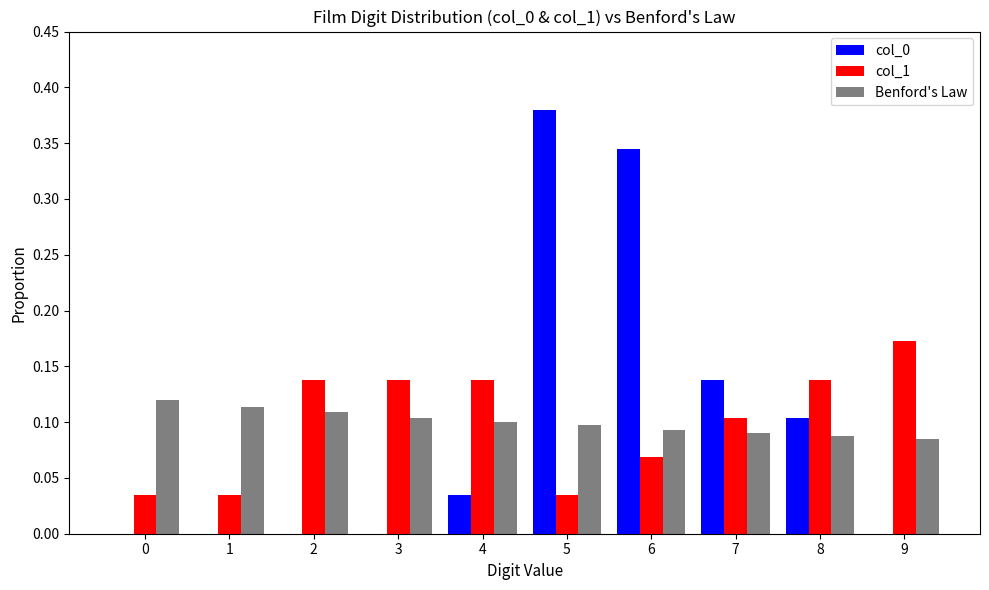

Is it true that col_1 equals 0.3 at 9?

False